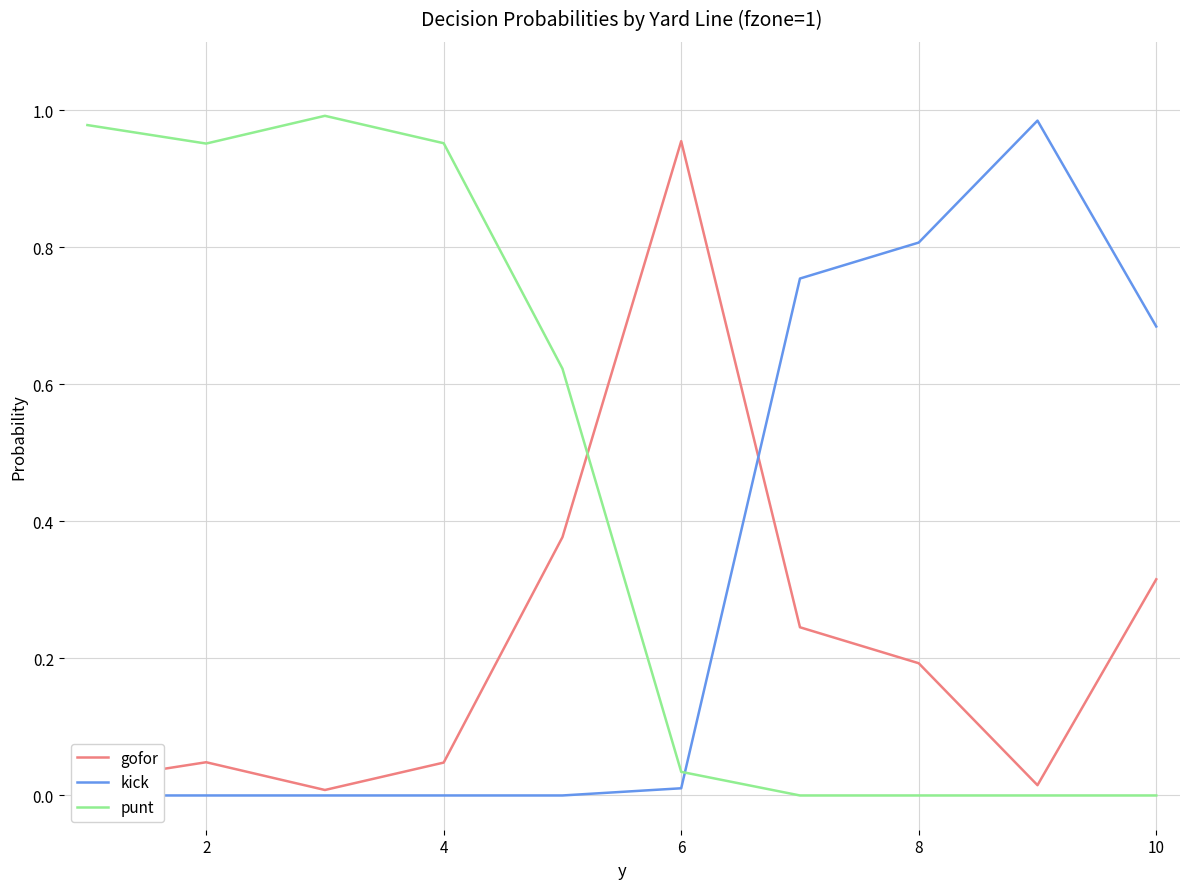

What is the difference between the second highest and second lowest values in the kick series?

0.8